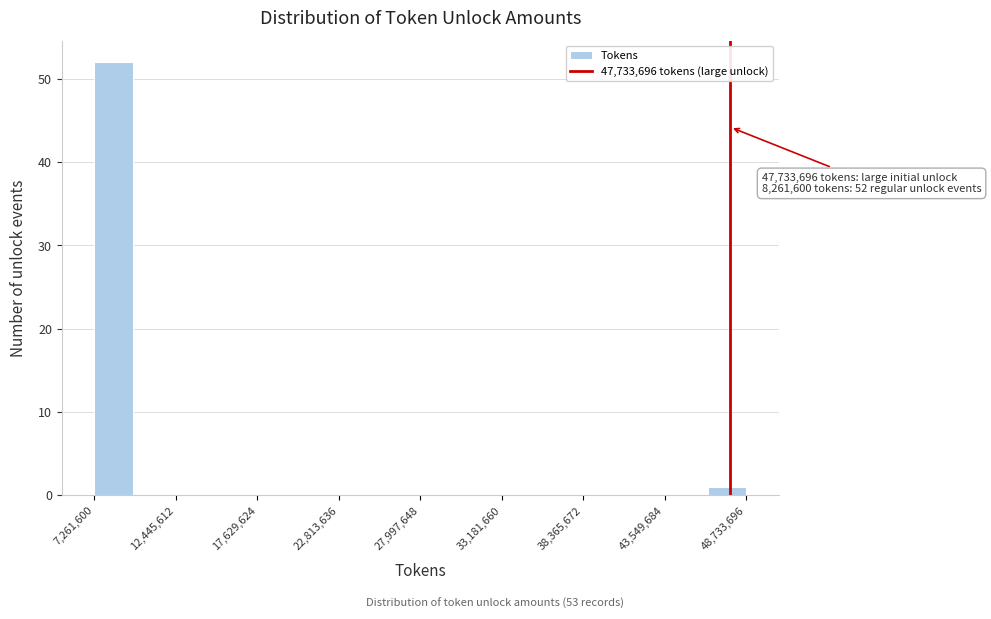

Read against the x-axis, roughly where is the centre of the tallest bar?

8000000